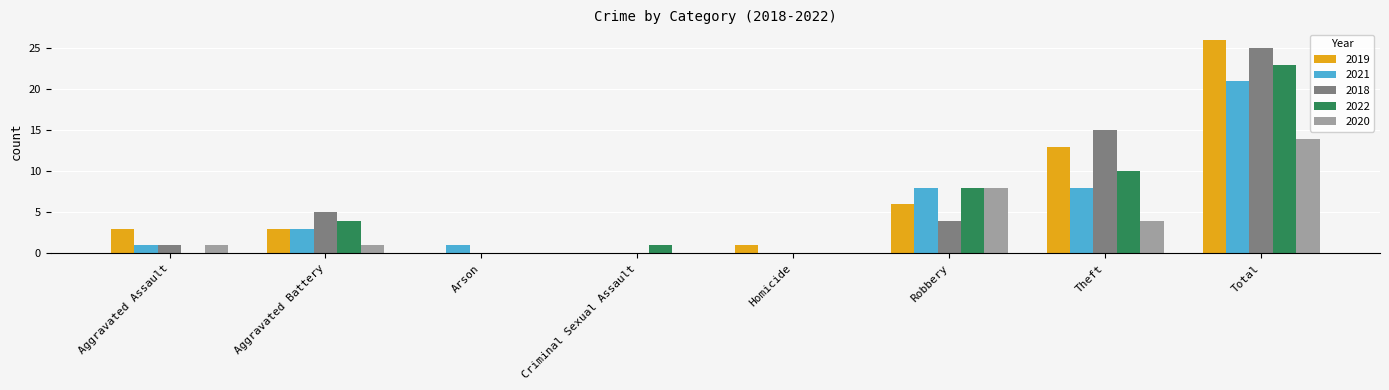

Is it true that 2020 equals 4 at Theft?

True